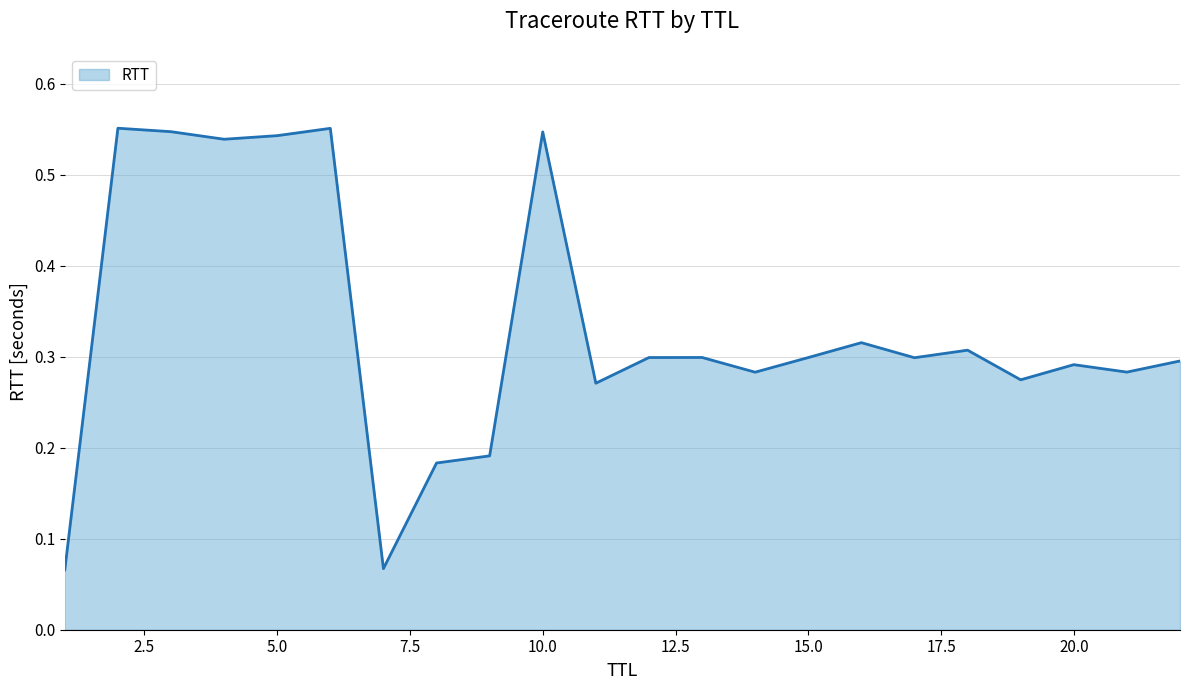

How many interior local peaks (higher than both neighbors) does the data have?

7